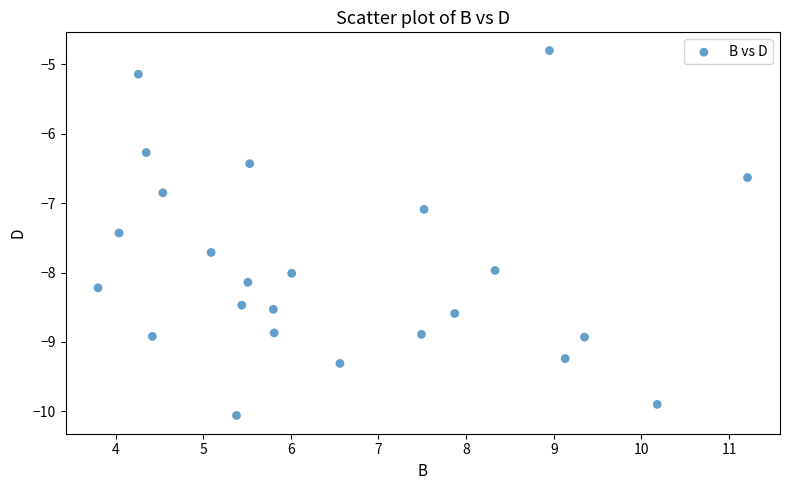

What Y value in the scatter plot is closest to -7?

-7.1